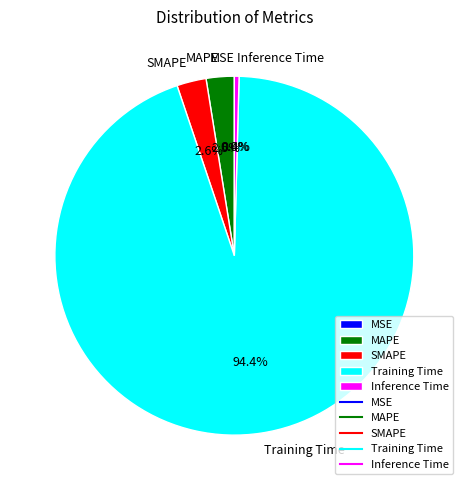

Does any single category account for the majority?

Yes